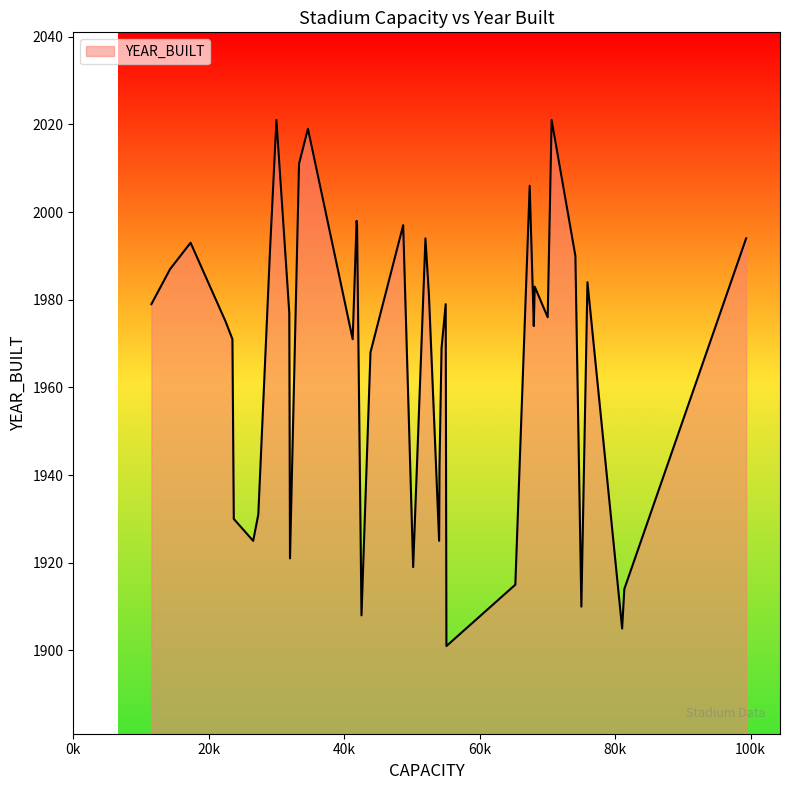

What is the difference between the maximum and minimum values?

120